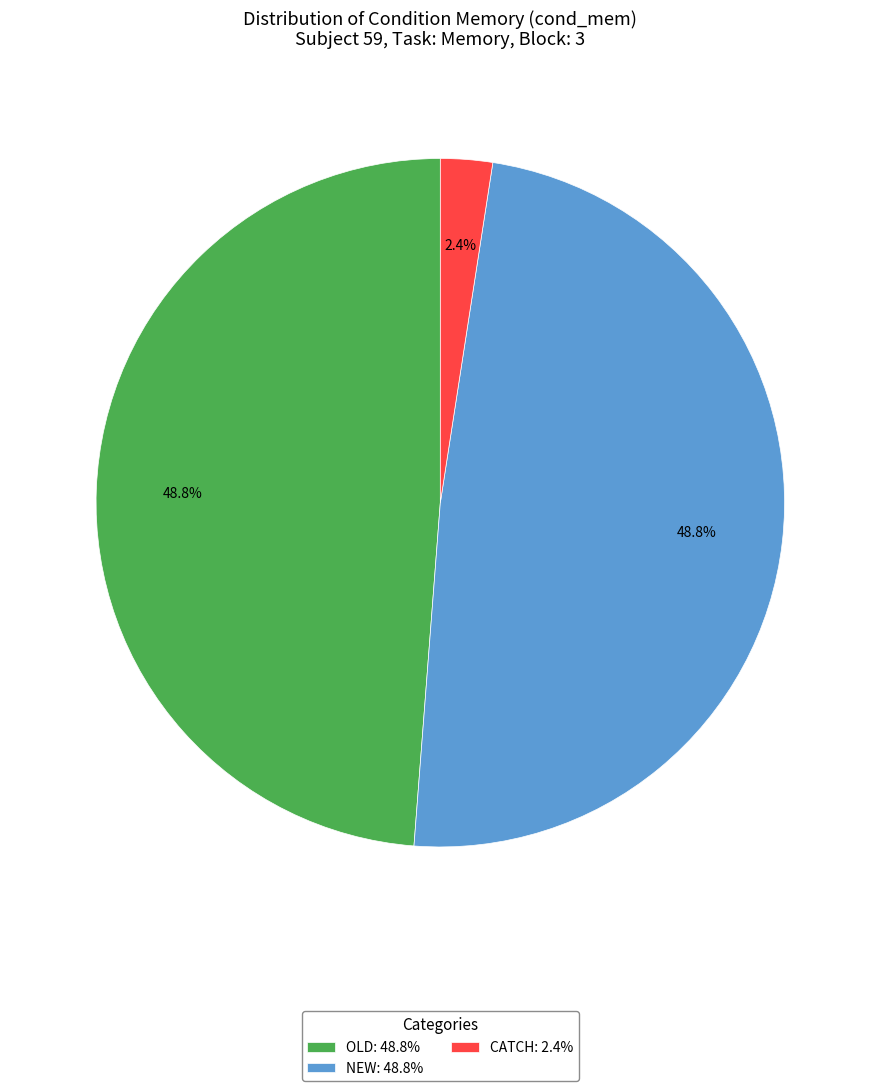

Which slice is the smallest?

CATCH: 2.4%